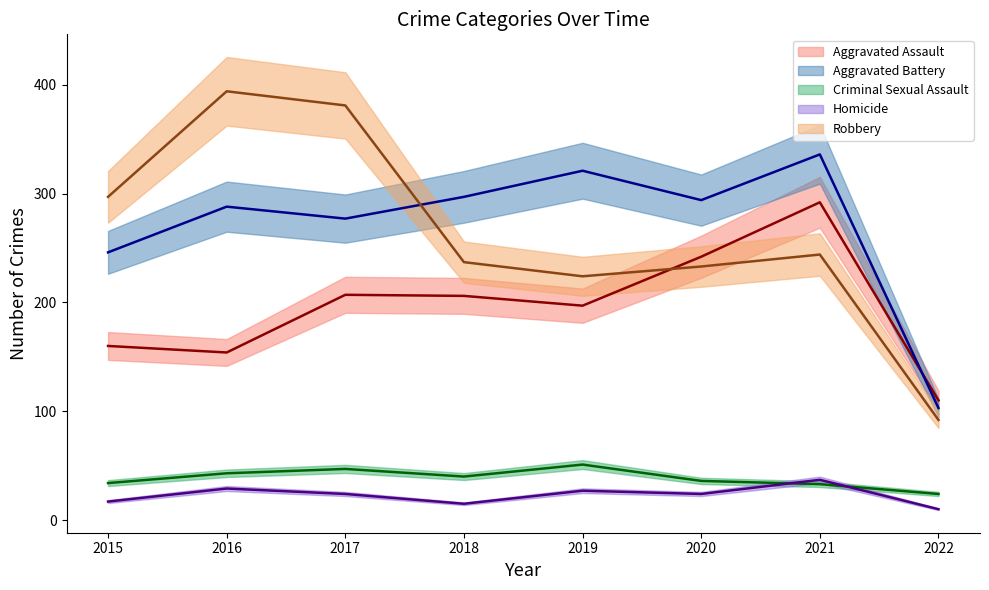

How many values in the Homicide series are below 24?

3